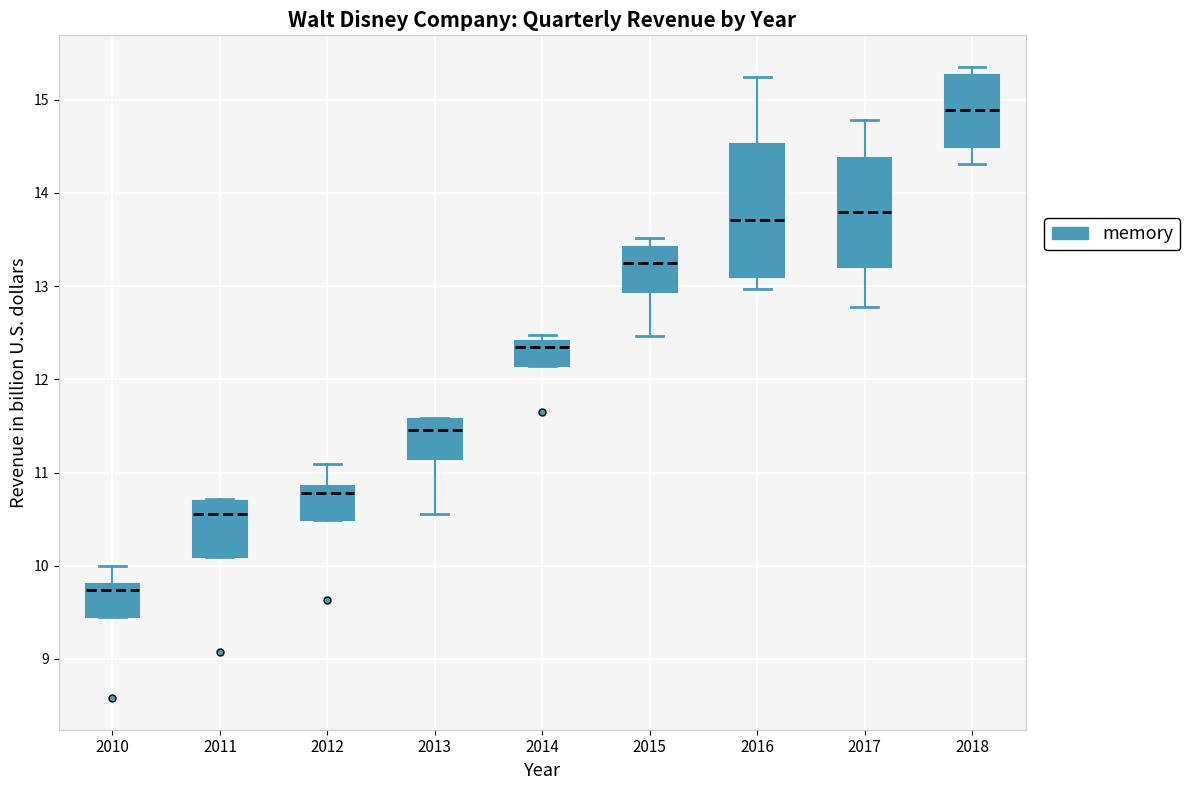

Reading left to right, read every box against the y-axis: the position of its median line, the range the box covers, and the ends of its whiskers. The values are not printed on the chart, so give them approximately, as read against the axis.

2010: median 9.7, box 9.5 to 9.8, whiskers 9.5 to 10.0
2011: median 10.6, box 10.1 to 10.7, whiskers 10.1 to 10.7 (just above the box's upper edge)
2012: median 10.8, box 10.5 to 10.9, whiskers 10.5 to 11.1
2013: median 11.5, box 11.1 to 11.6, whiskers 10.6 to 11.6
2014: median 12.4 (just below the box's upper edge), box 12.1 to 12.4, whiskers 12.1 to 12.5
2015: median 13.2, box 12.9 to 13.4, whiskers 12.5 to 13.5
2016: median 13.7, box 13.1 to 14.5, whiskers 13.0 to 15.2
2017: median 13.8, box 13.2 to 14.4, whiskers 12.8 to 14.8
2018: median 14.9, box 14.5 to 15.3, whiskers 14.3 to 15.4